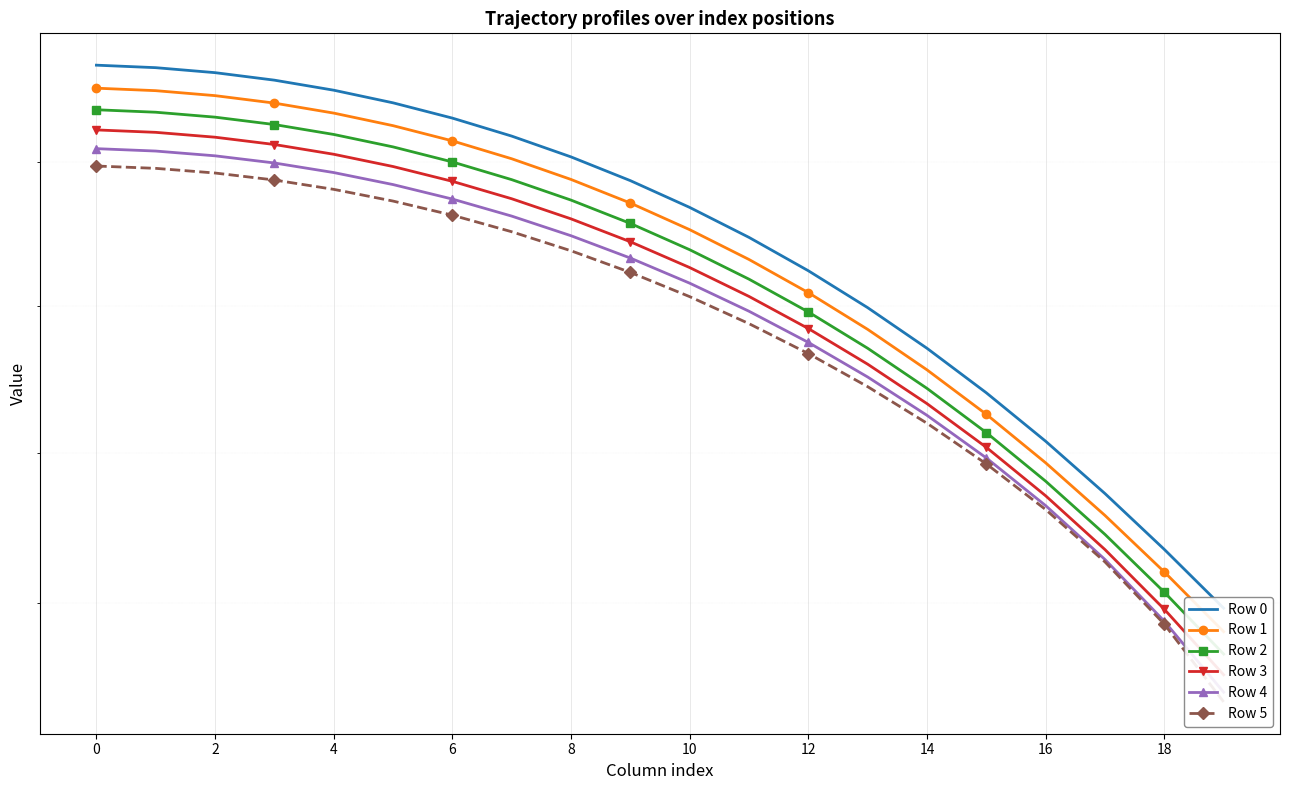

True or false: Row 1 and Row 0 intersect in this chart.

False